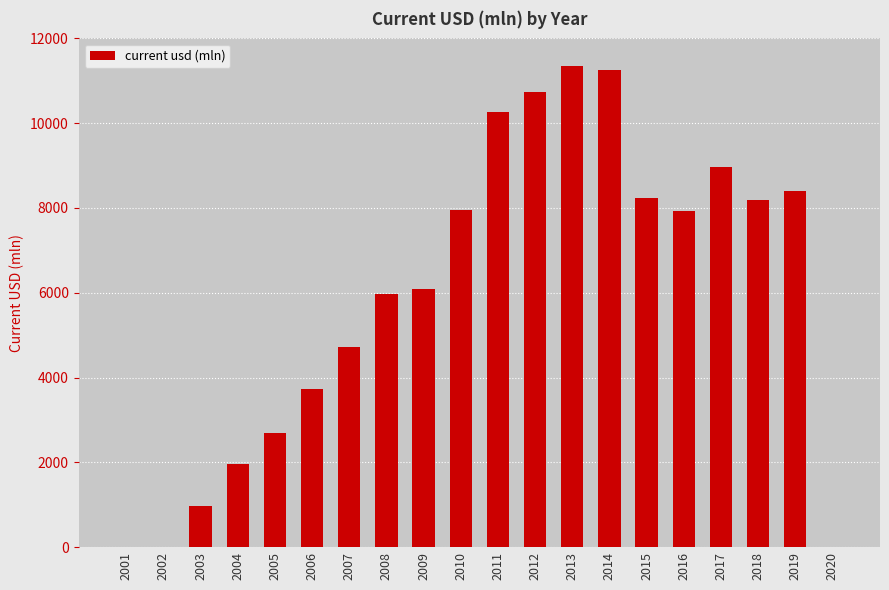

Are the bars horizontal?

No